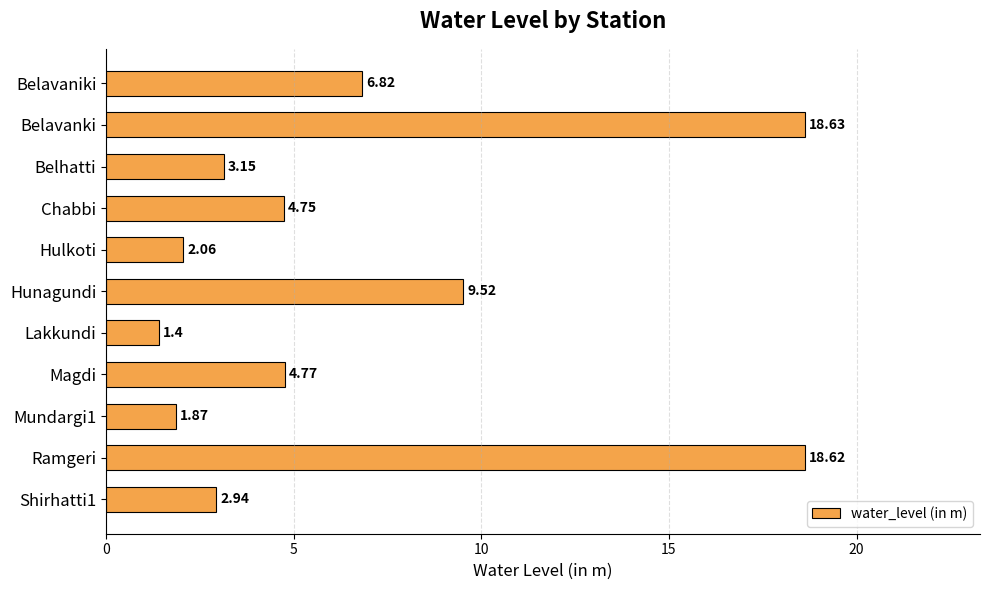

At which category does the chart reach its peak across all series?

Belavanki